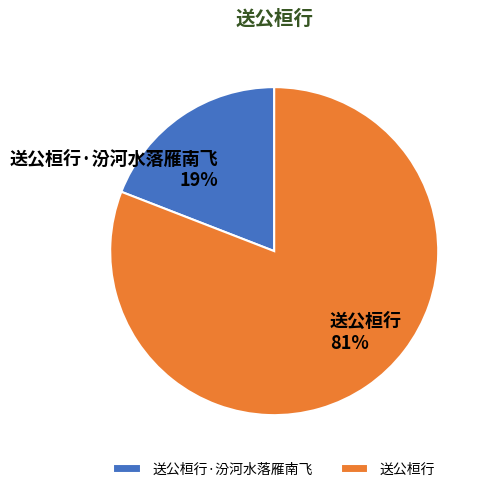

What percentage is the 送公桓行·汾河水落雁南飞 slice, to the nearest percent?

19%